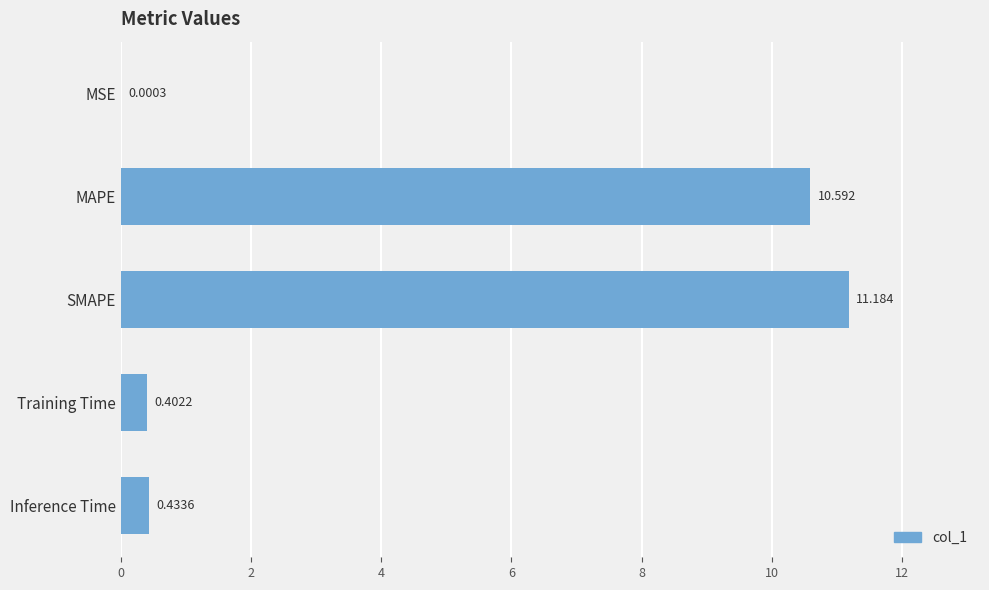

At which label is the value closest to 5?

Inference Time